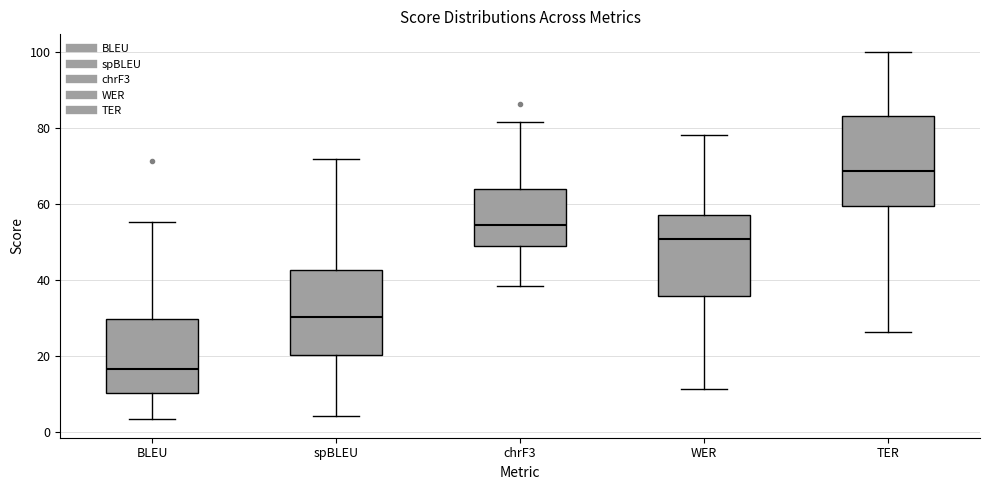

Reading left to right, transcribe this box plot: for each box, give where its median line is, the range the box spans, and where its two whiskers end, as read against the y-axis. The values are not printed on the chart, so give them approximately, as read against the axis.

BLEU: median 16, box 10 to 30, whiskers 4 to 56
spBLEU: median 30, box 20 to 42, whiskers 4 to 72
chrF3: median 54, box 48 to 64, whiskers 38 to 82
WER: median 50, box 36 to 58, whiskers 12 to 78
TER: median 68, box 60 to 84, whiskers 26 to 100